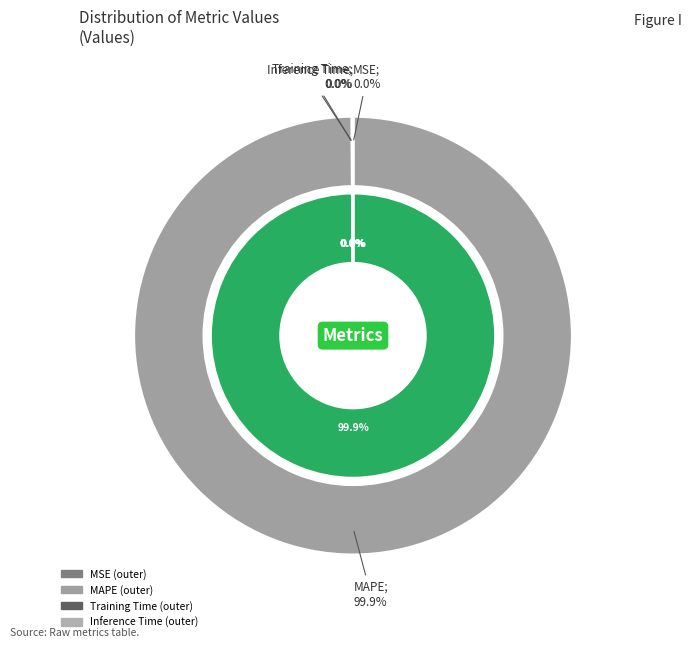

Between Training Time and Inference Time, which is larger?

Inference Time